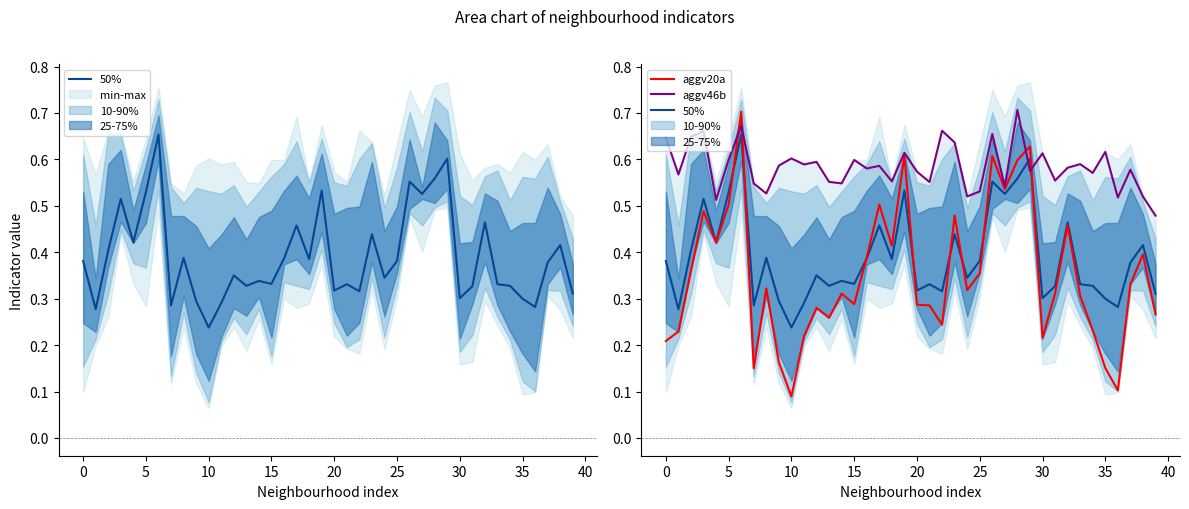

Where is aggv46b nearest to the value 0?

39